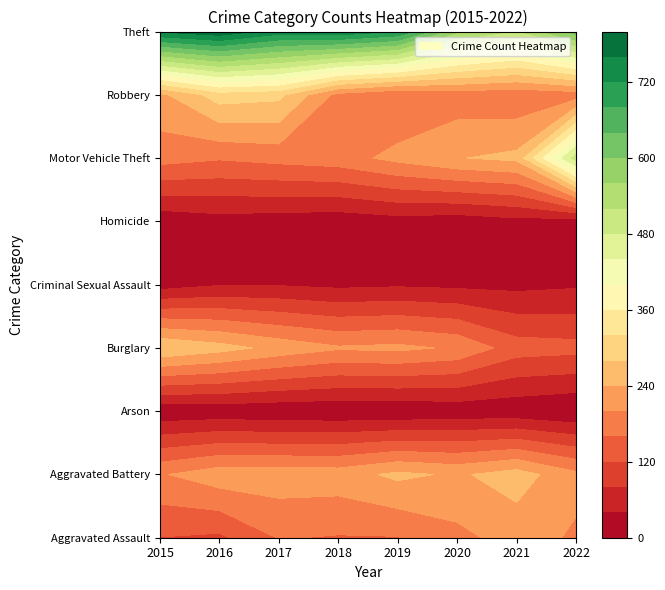

Read the Aggravated Battery value at 2021.

259